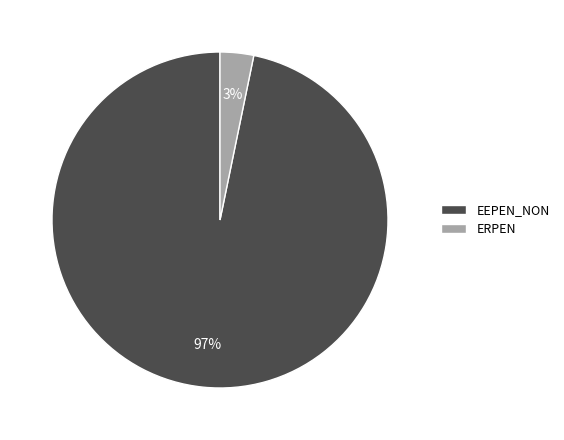

To the nearest percent, what percentage of the pie is EEPEN_NON?

97%